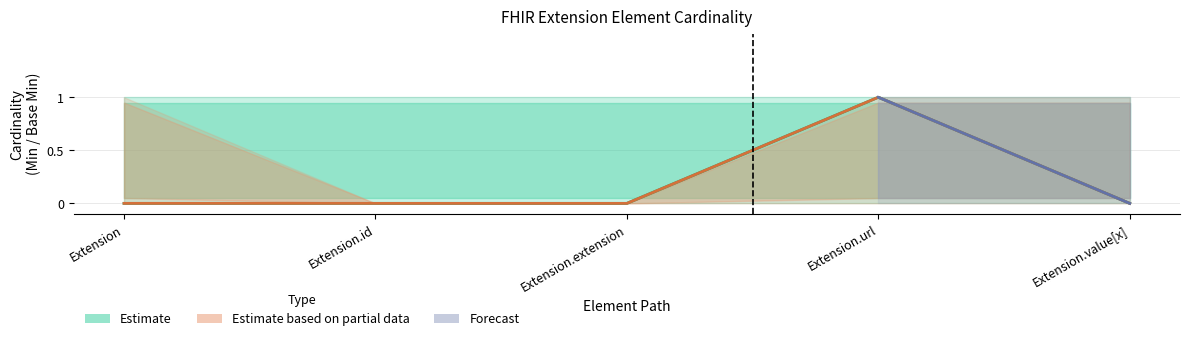

True or false: Min and Base Min intersect in this chart.

False